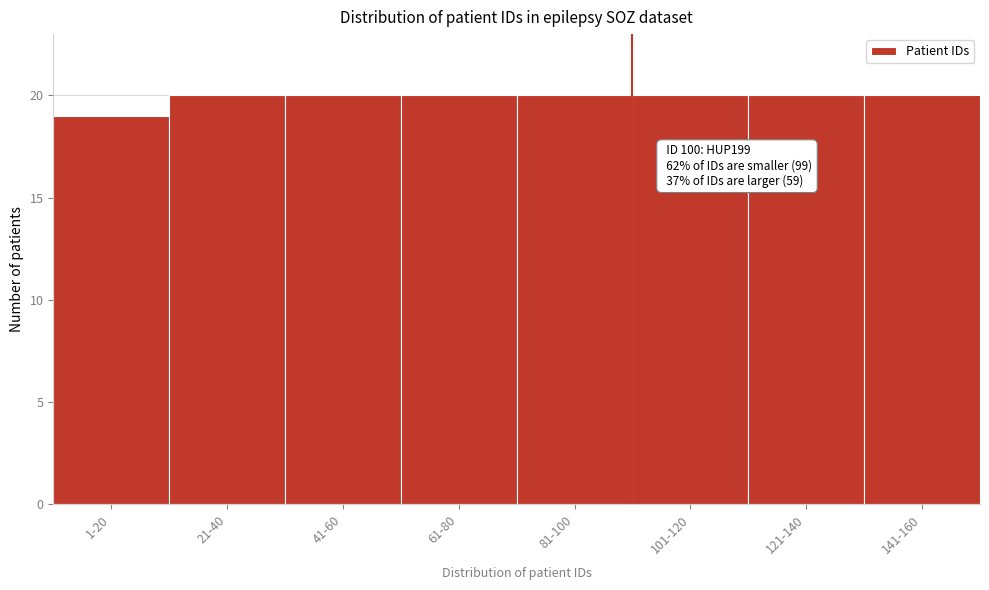

Reading left to right, extract all data points from this chart.

19	20	20	20	20	20	20	20